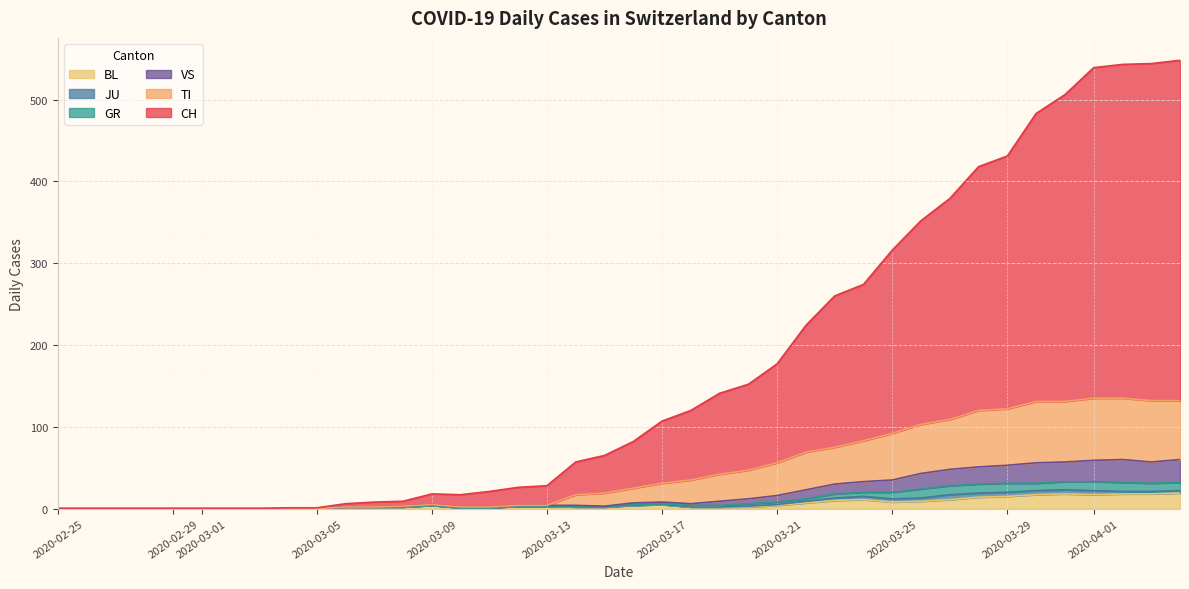

Does the chart display data point markers on the line(s)?

No